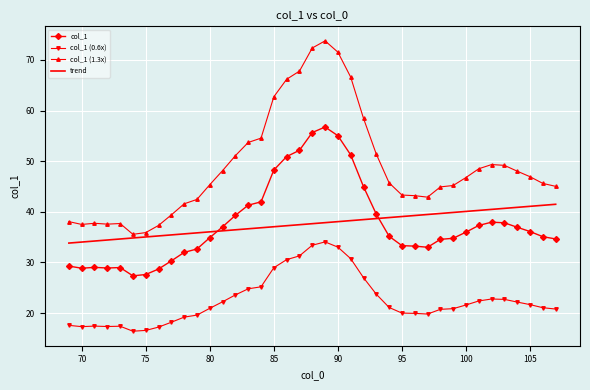

Rank the series by their maximum value, from highest to lowest.

col_1 (1.3x), col_1, trend, col_1 (0.6x)